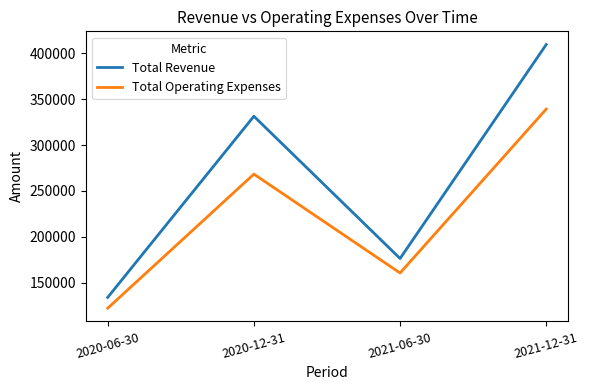

True or false: Total Operating Expenses has a value of 160600 at 2021-06-30.

True